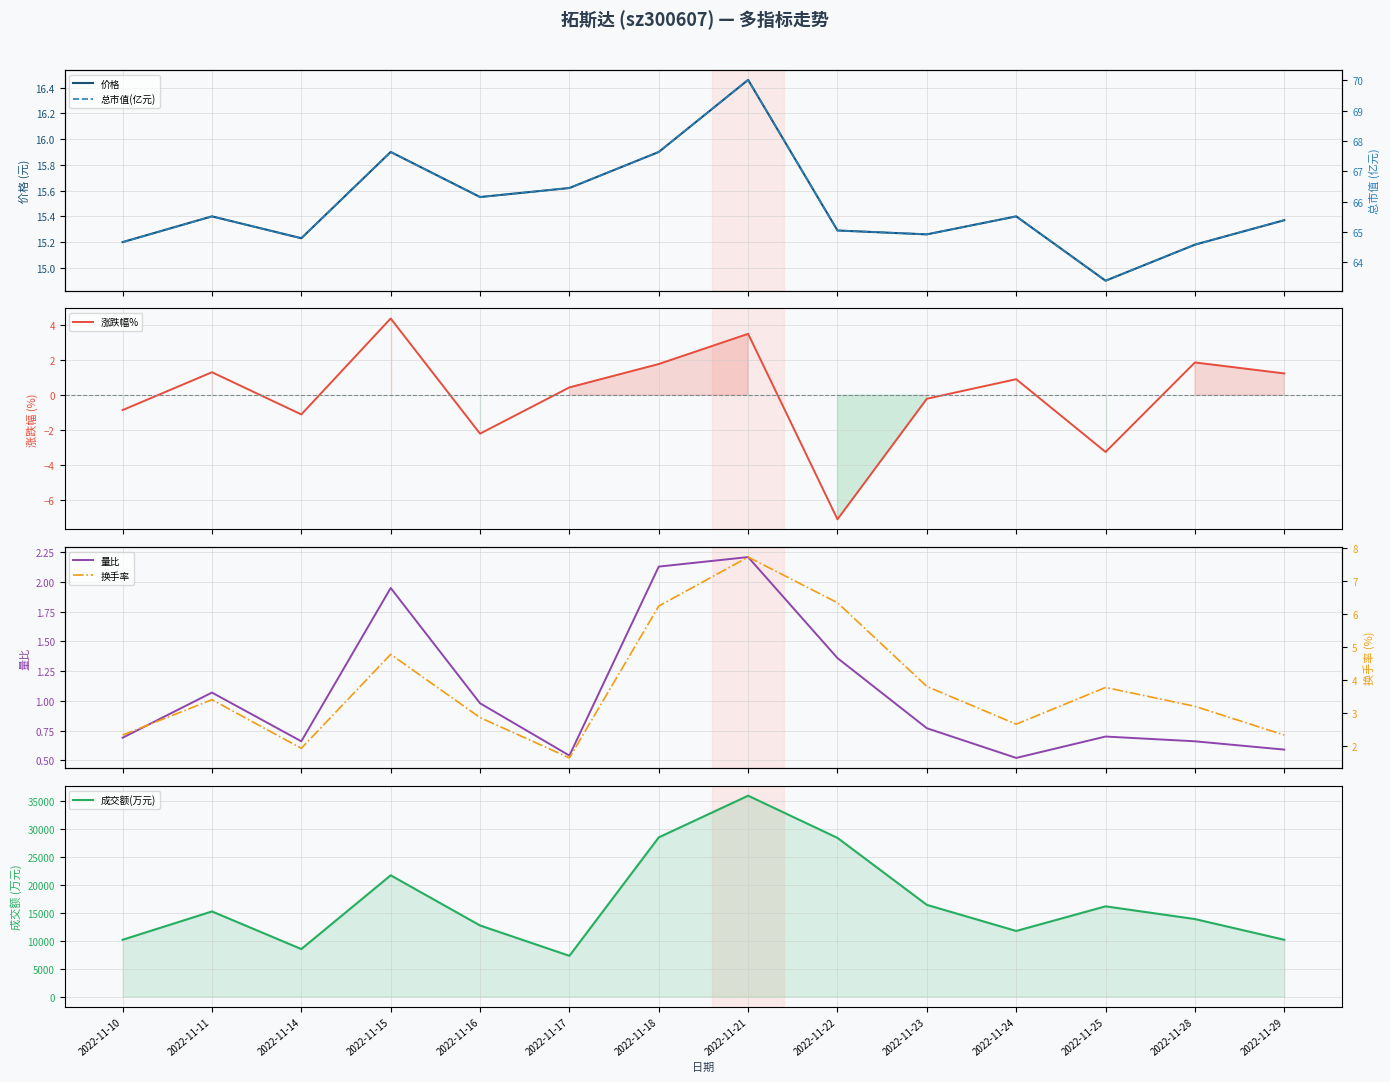

The value of 总市值(亿元) at 2022-11-11 is 65.5. True or false?

True